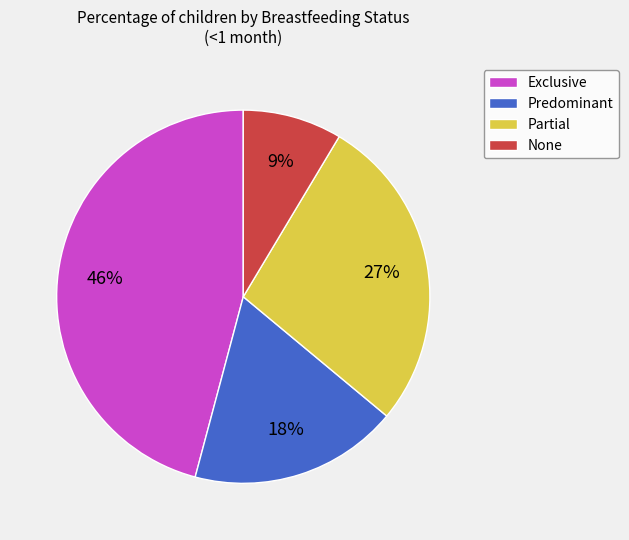

Count the number of slices in the pie.

4